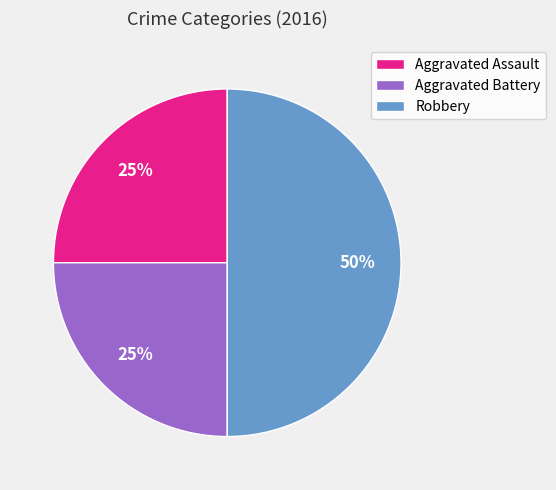

Does Aggravated Battery account for over 50% of the chart?

No